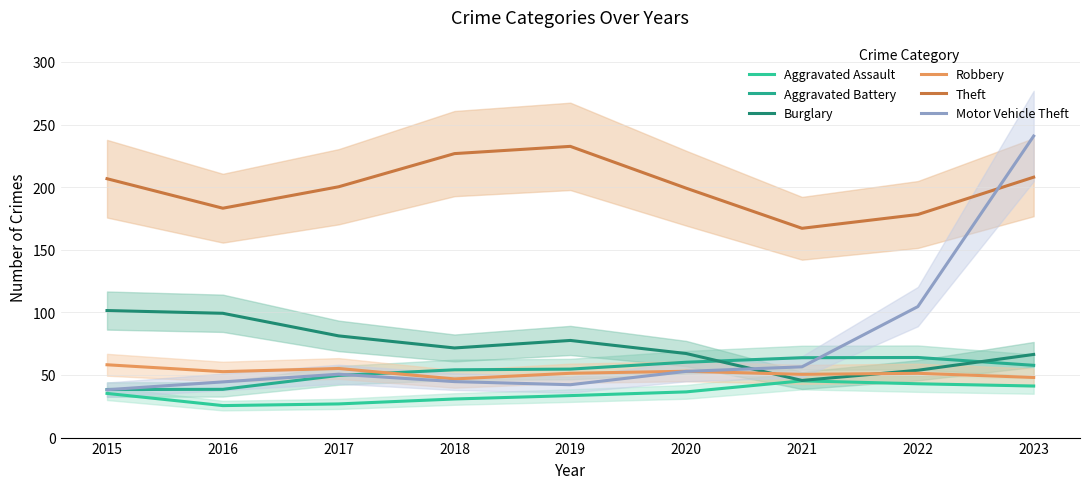

At how many categories does at least one series exceed 148?

9